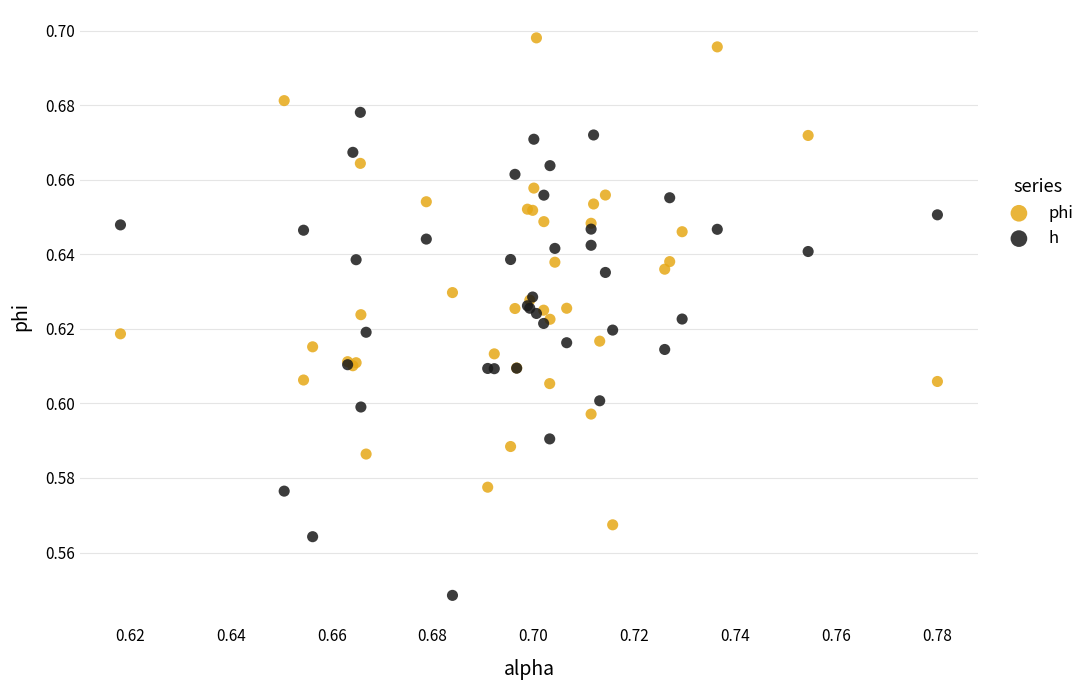

Which series contains the lowest Y value?

h